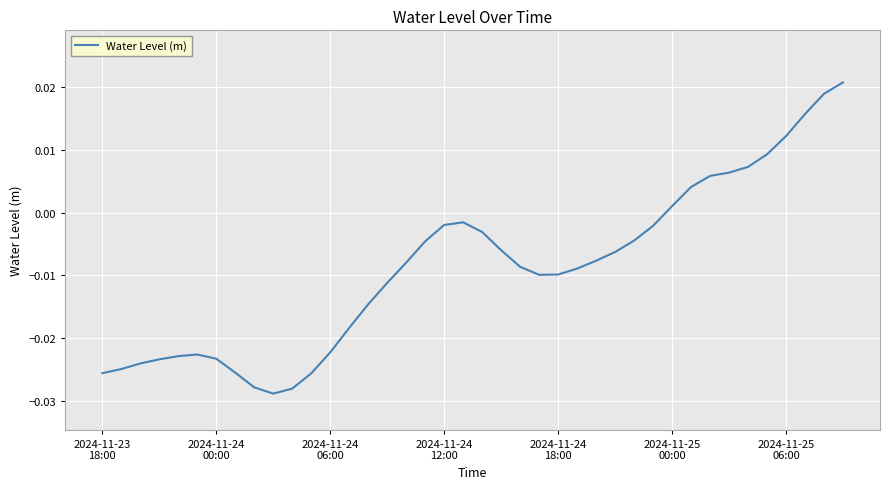

How many lines are shown in the chart?

1